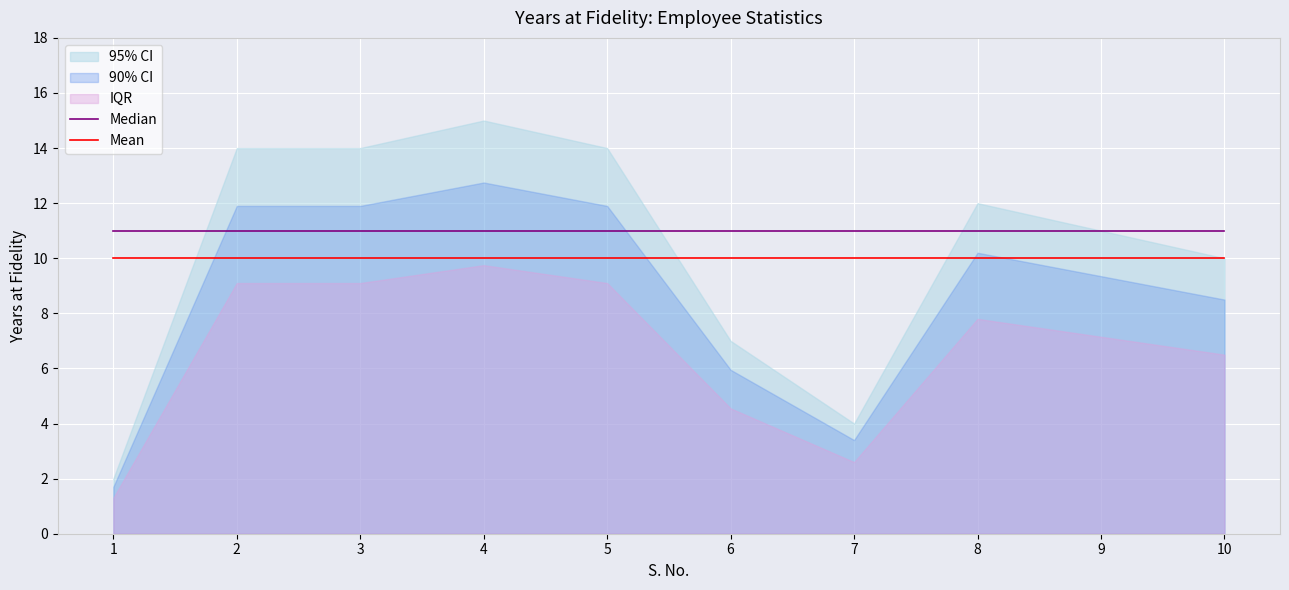

Between 9 and 10, which series saw the biggest shift?

Median